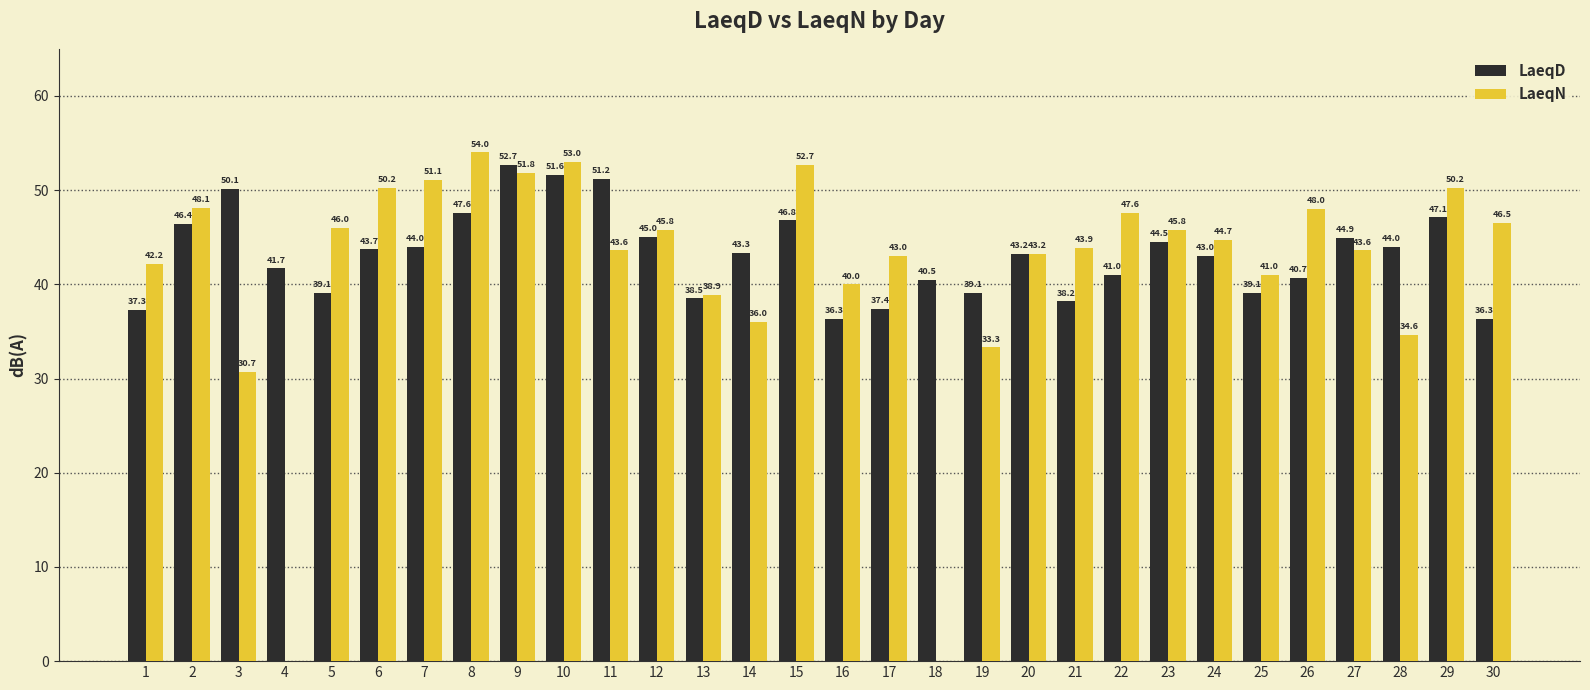

The LaeqN series shows 52.0 at 14. True or false?

False